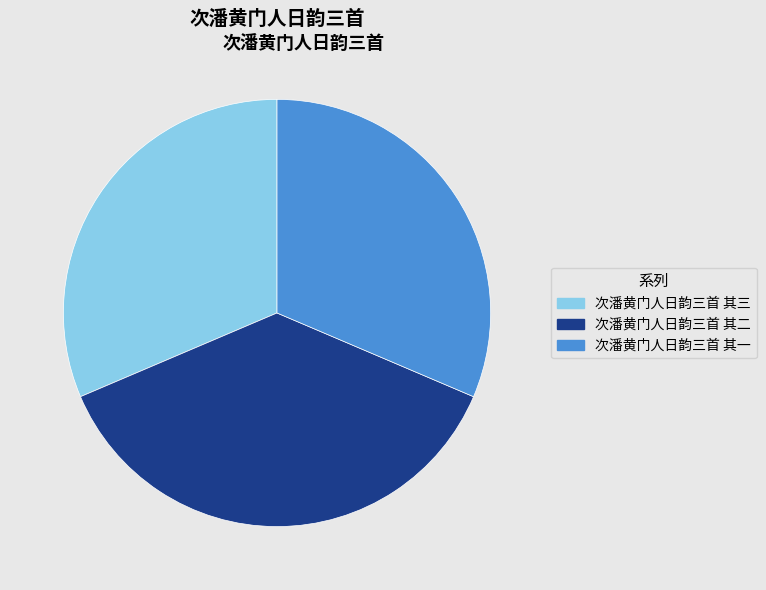

How many segments does this pie chart have?

3